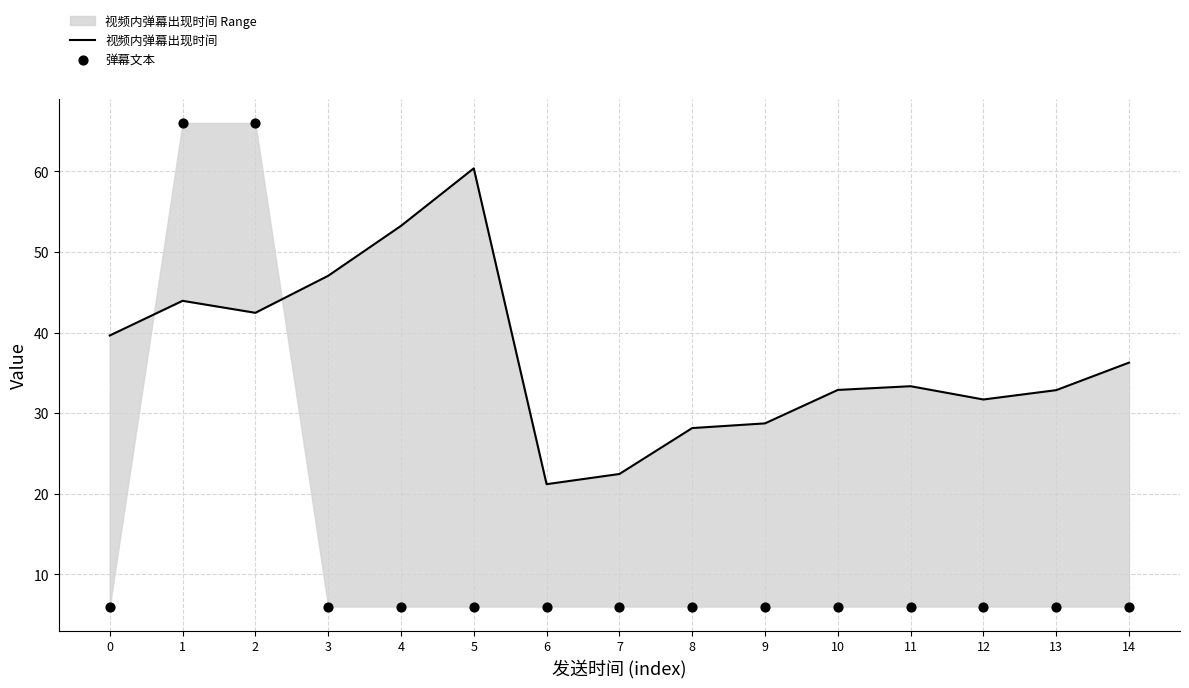

Which series has the widest spread of Y values?

弹幕文本